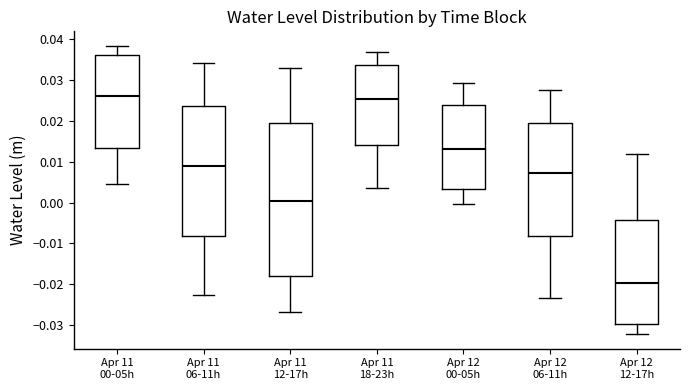

Reading left to right, read every box against the y-axis: the position of its median line, the range the box covers, and the ends of its whiskers. The values are not printed on the chart, so give them approximately, as read against the axis.

Apr 11 00-05h: median 0.026, box 0.013 to 0.036, whiskers 0.005 to 0.038
Apr 11 06-11h: median 0.009, box -0.008 to 0.024, whiskers -0.023 to 0.034
Apr 11 12-17h: median 0.000, box -0.018 to 0.019, whiskers -0.027 to 0.033
Apr 11 18-23h: median 0.025, box 0.014 to 0.034, whiskers 0.004 to 0.037
Apr 12 00-05h: median 0.013, box 0.003 to 0.024, whiskers 0.000 to 0.029
Apr 12 06-11h: median 0.007, box -0.008 to 0.019, whiskers -0.023 to 0.027
Apr 12 12-17h: median -0.020, box -0.030 to -0.004, whiskers -0.032 to 0.012